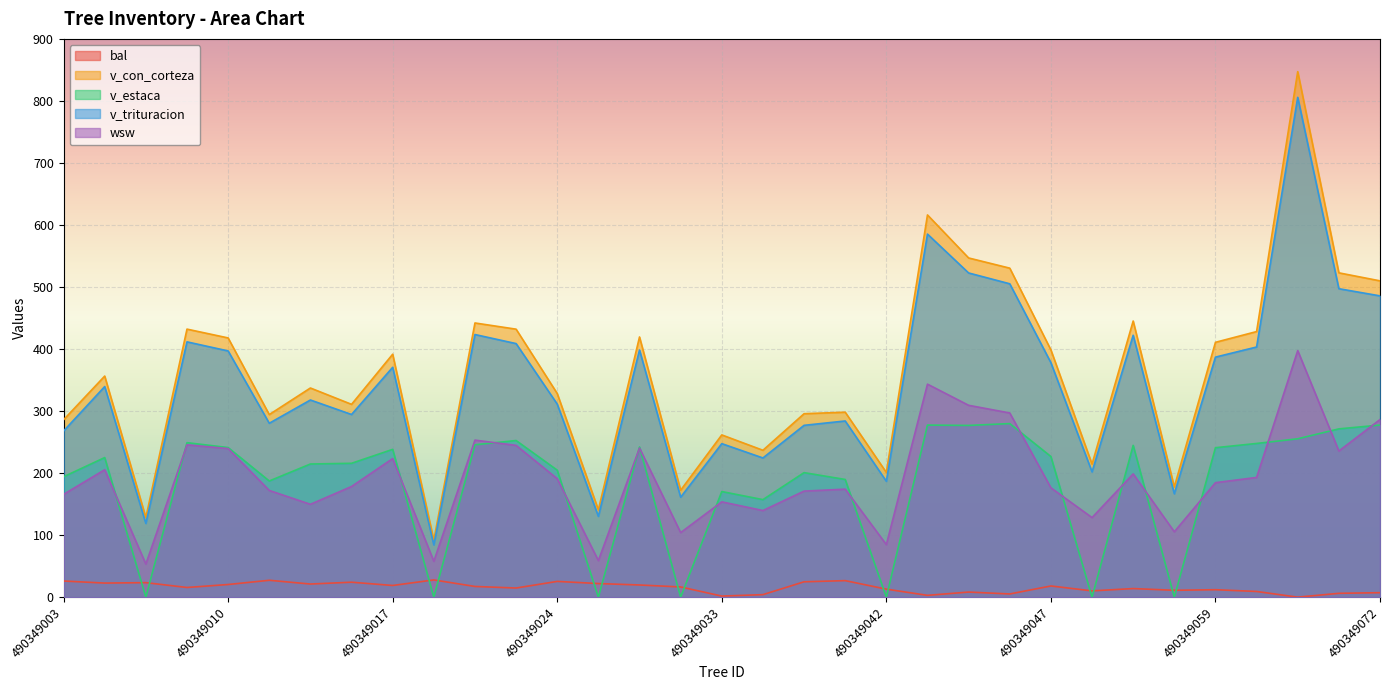

How many series are shown in this chart?

5